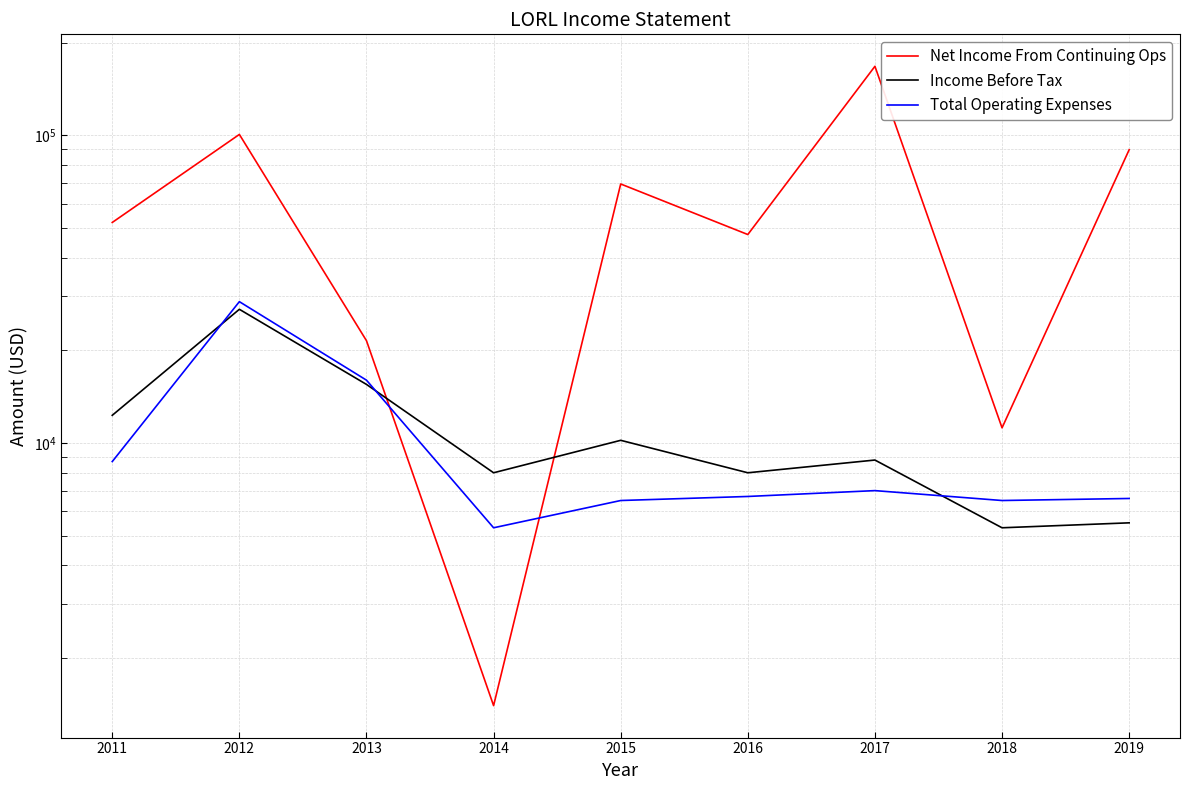

At which category is the sum across all series the highest?

2017